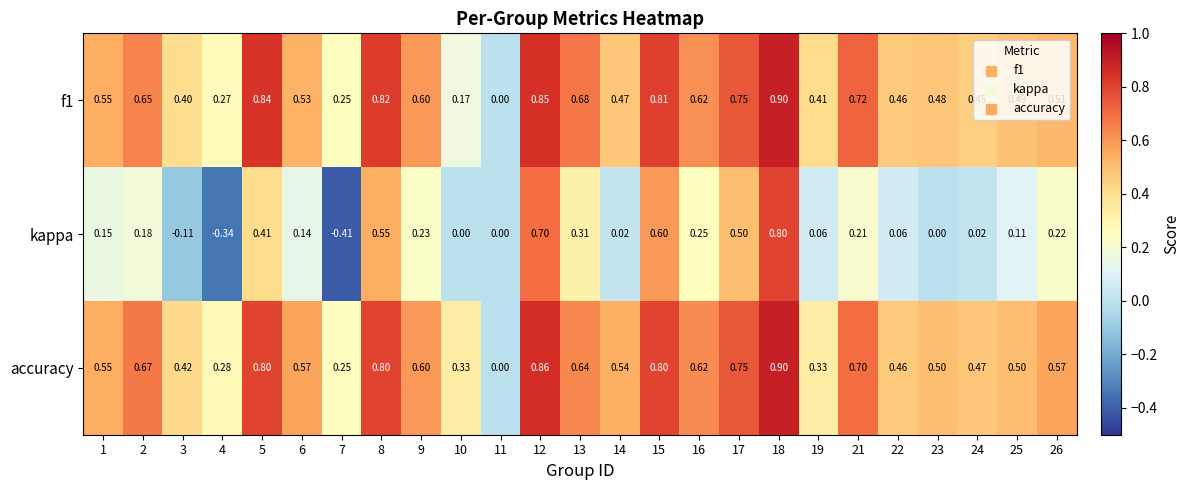

Is the value of kappa at 24 greater than the value of accuracy at 5?

No